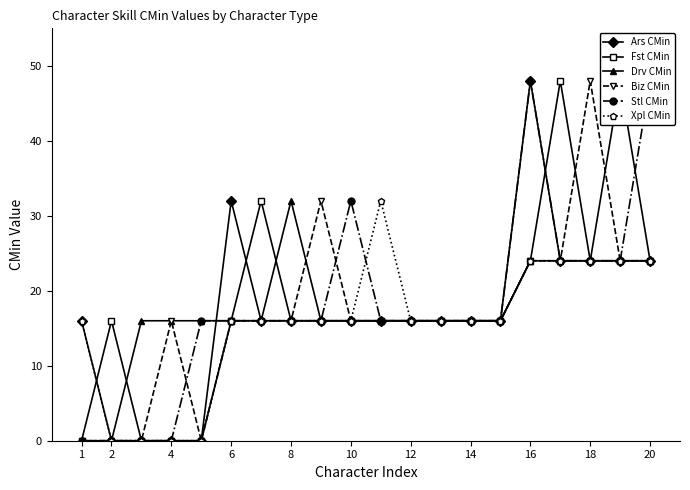

The Biz CMin series shows 31 at 1. True or false?

False